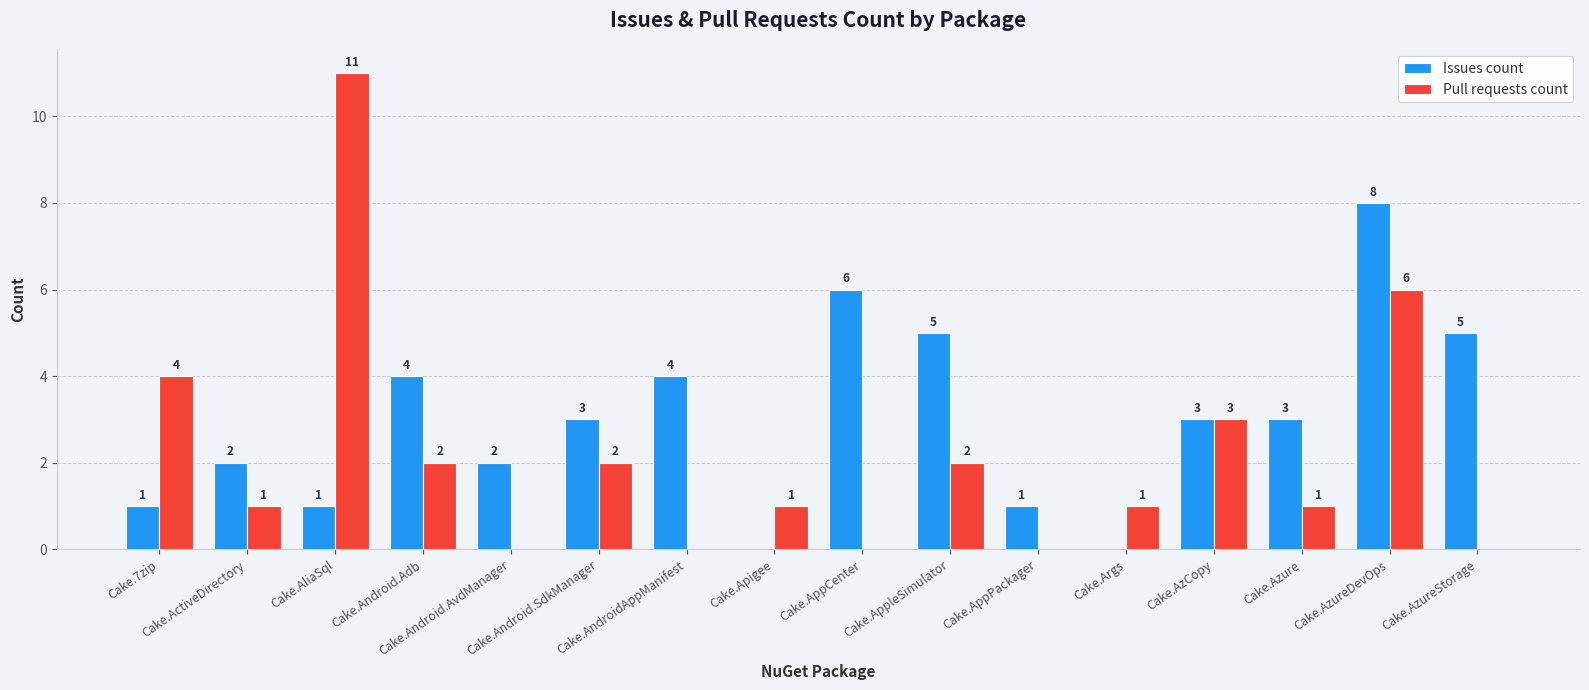

What is the sum of all Pull requests count values?

34